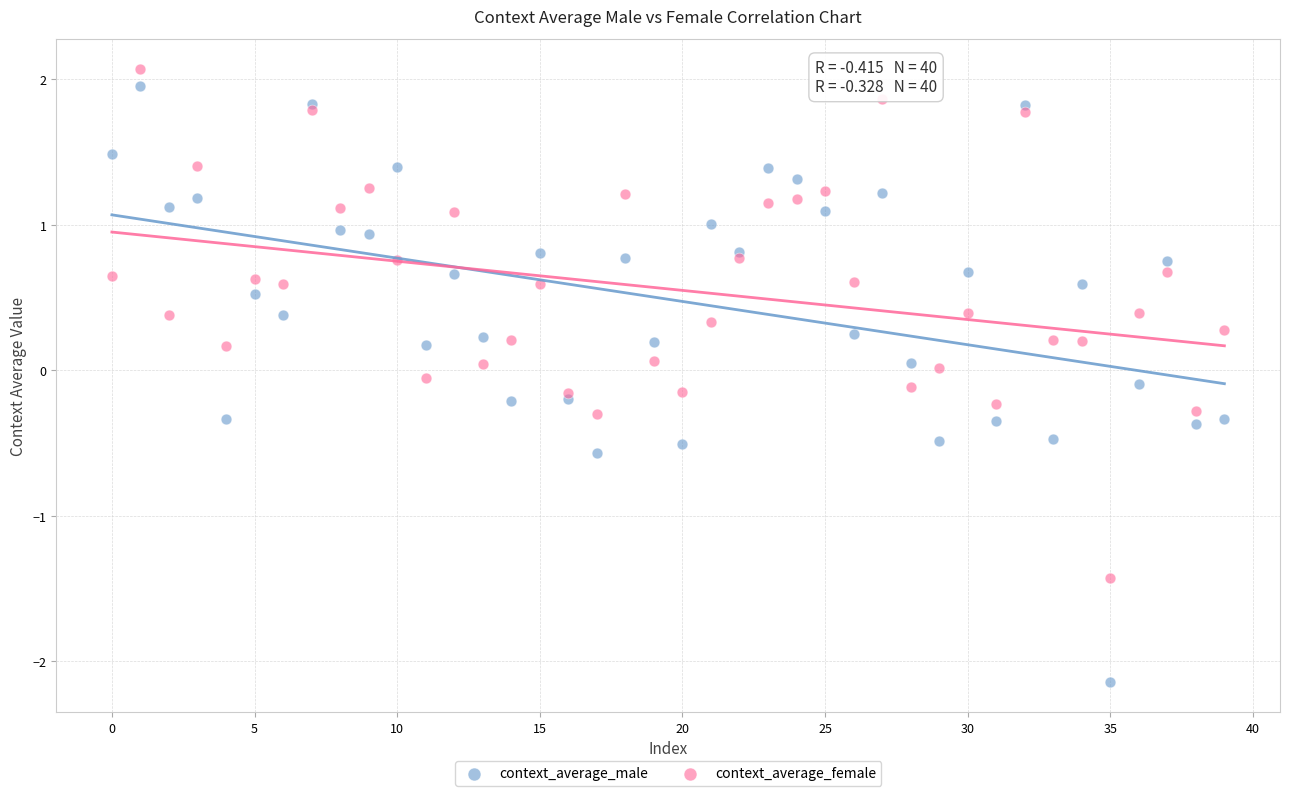

Which series contains the lowest Y value?

context_average_male